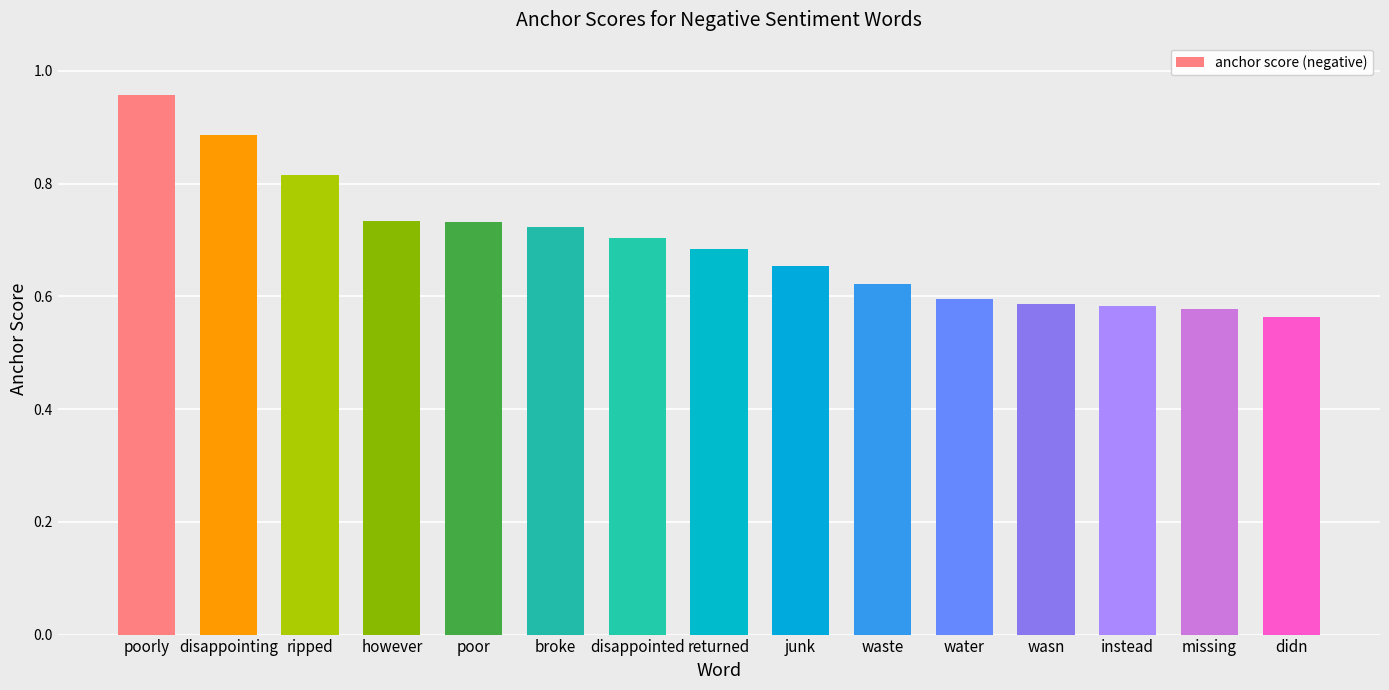

What is the label of the 8th bar from the left?

returned